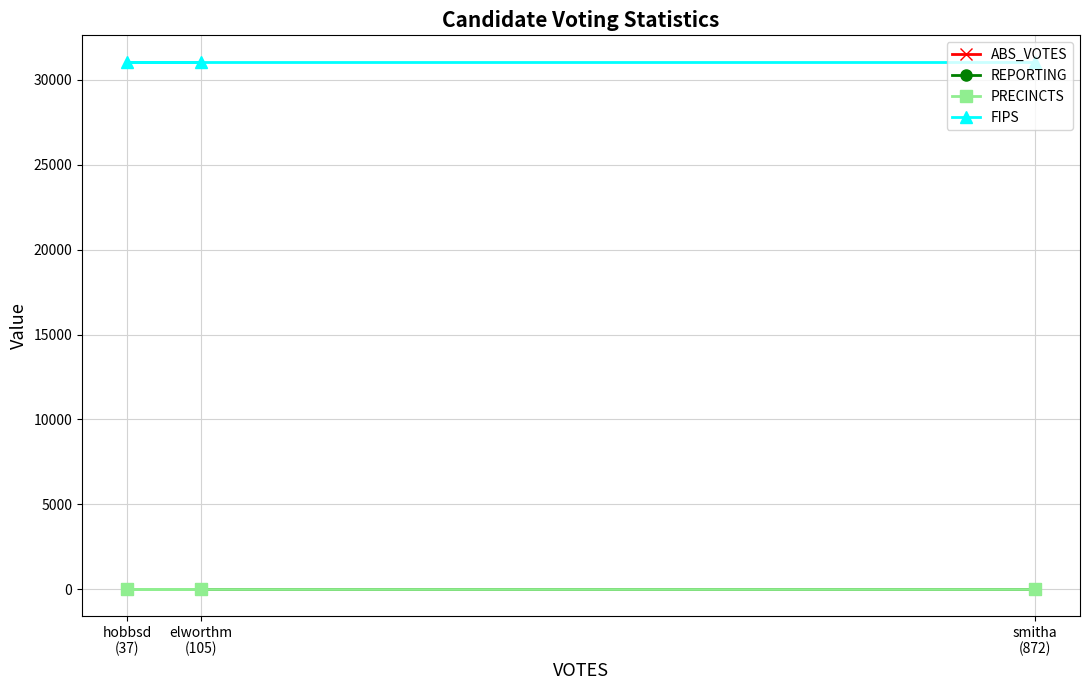

The value of PRECINCTS at smitha
(872) is 5. True or false?

False